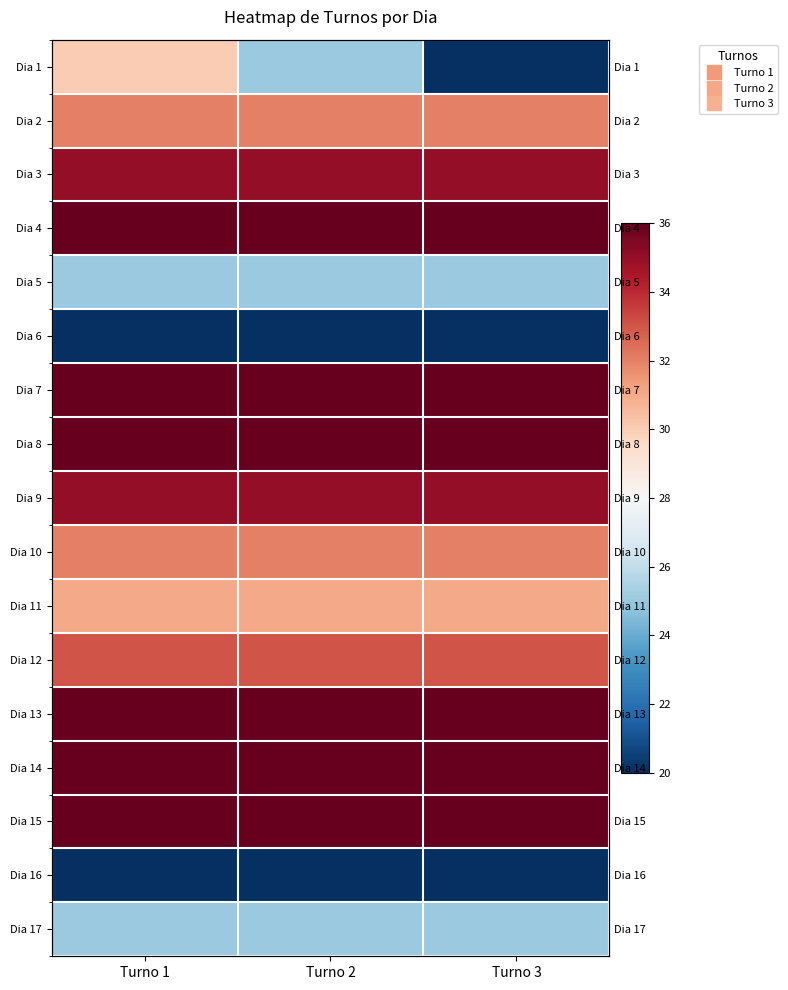

Where is Dia 9 nearest to the value 35?

Turno 1